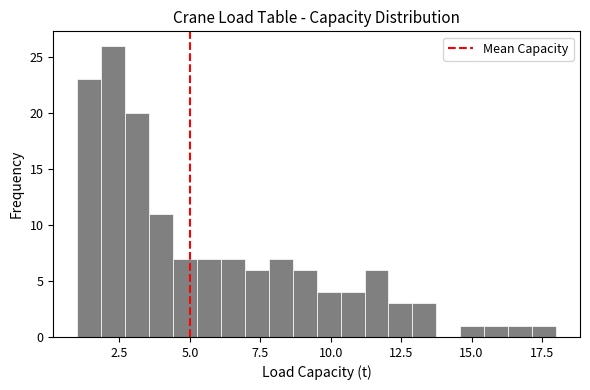

Around what value on the x-axis is the tallest bar? Give the approximate position of its centre, as read against the axis.

2.5